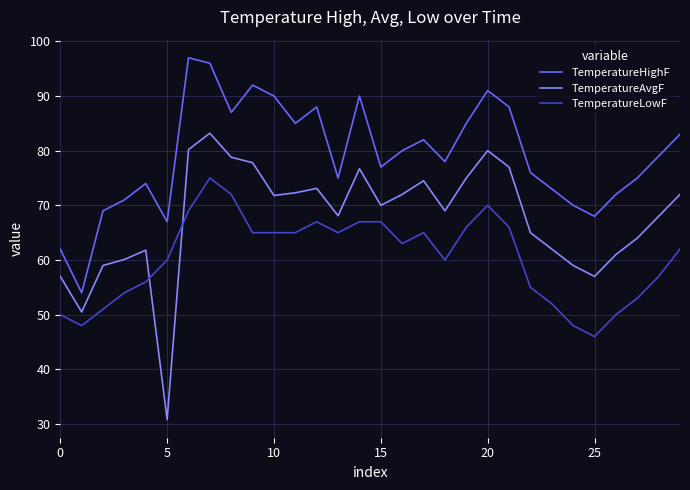

True or false: TemperatureHighF and TemperatureAvgF cross at least once.

False